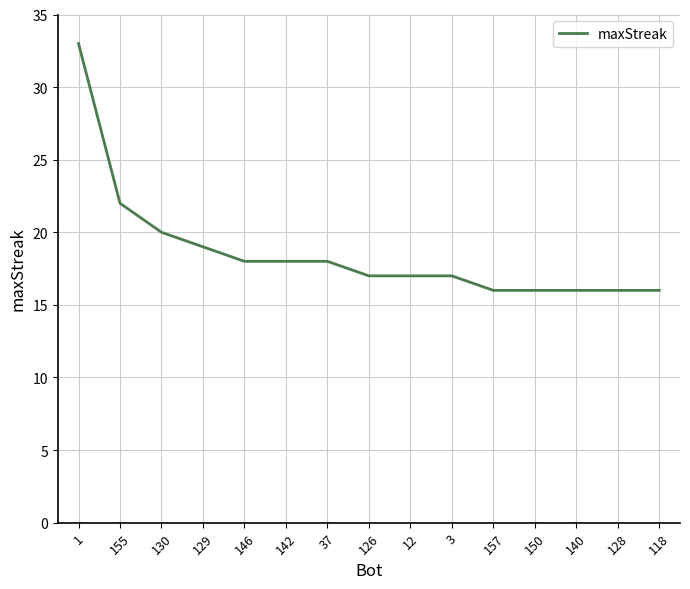

What is the sum of the values at 3 and 146?

35